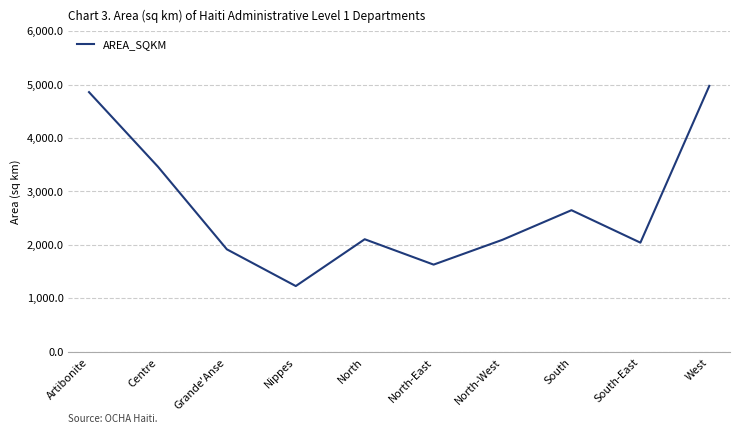

What is the smallest value displayed?

1226.0